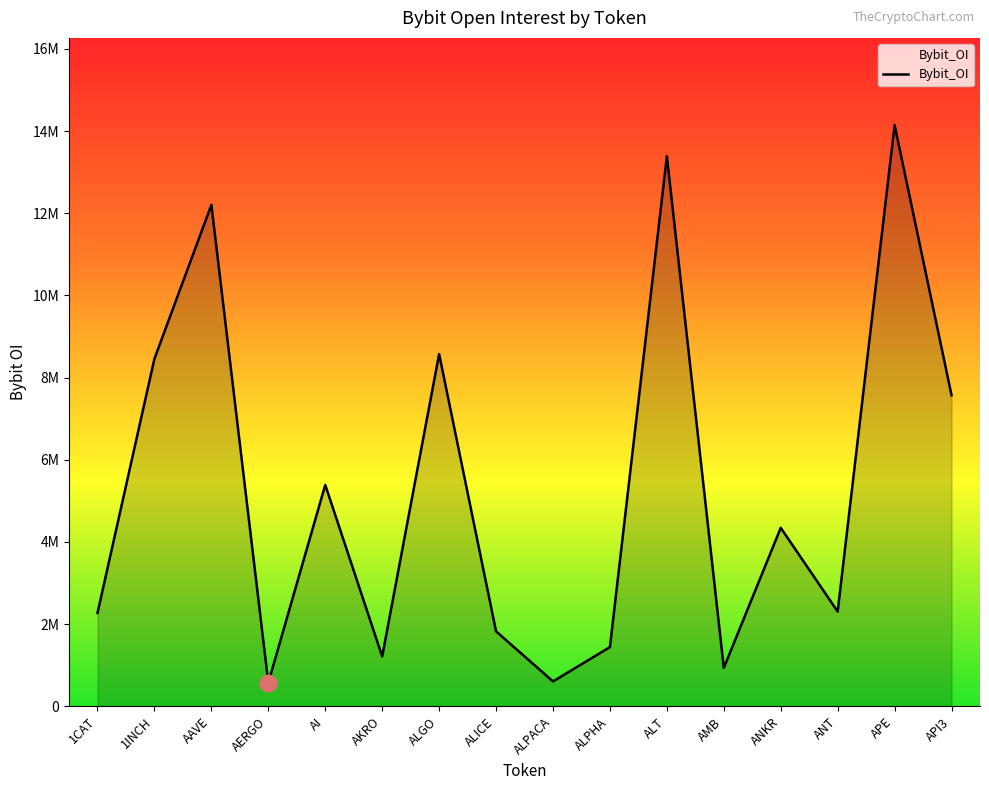

Does the chart have visible grid lines?

No